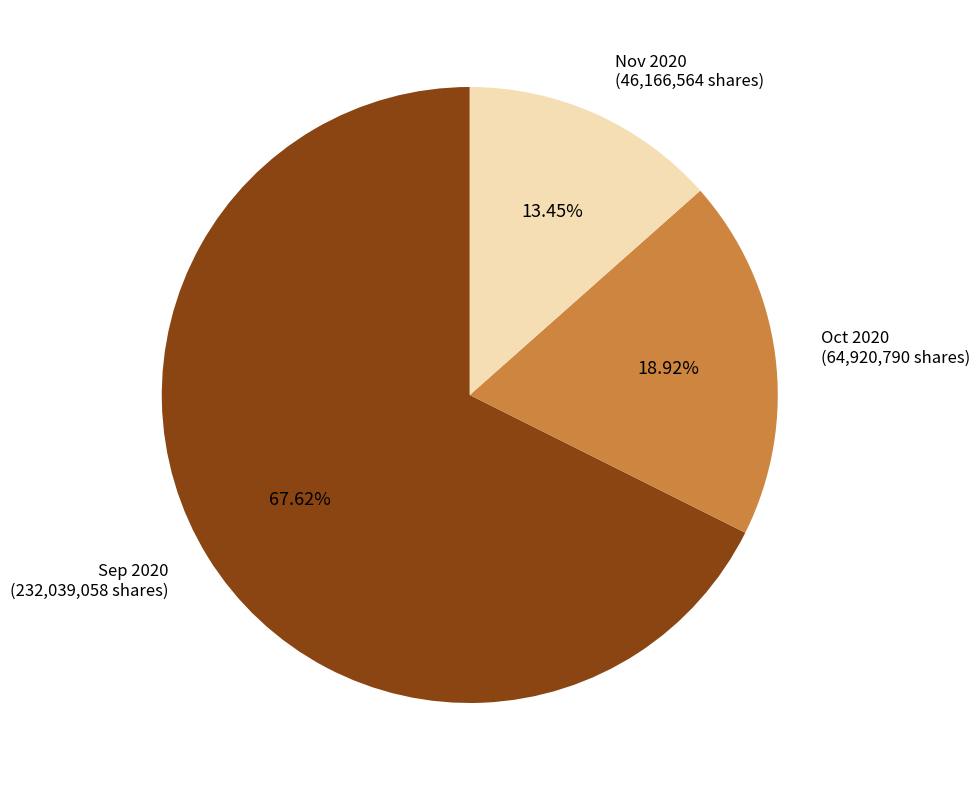

Does any single category account for the majority?

Yes